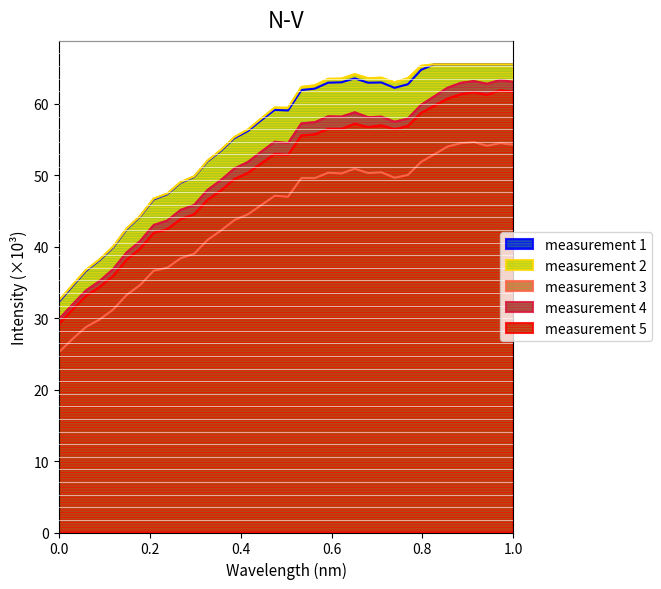

What is the approximate value of measurement 4 at 1.0?

63.1